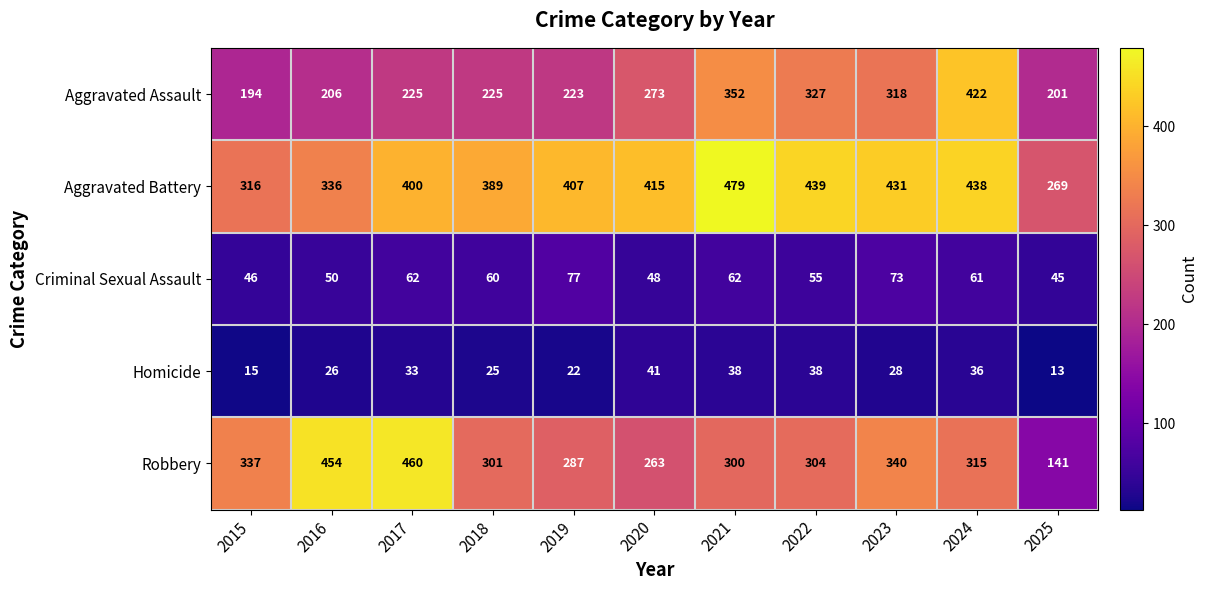

Which series has the largest range (max minus min)?

Robbery